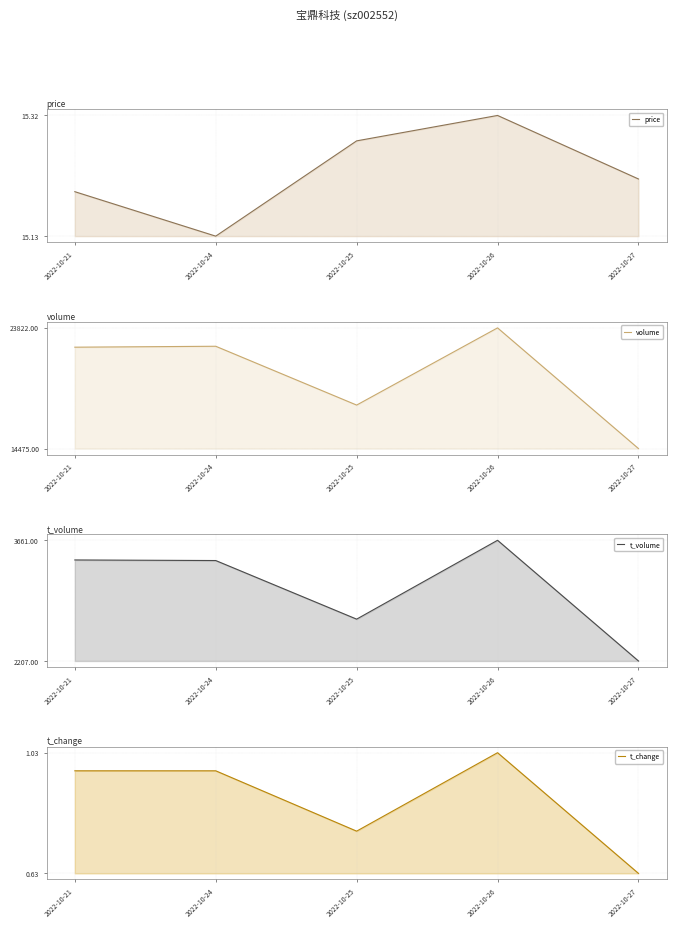

How many lines are shown in the chart?

4